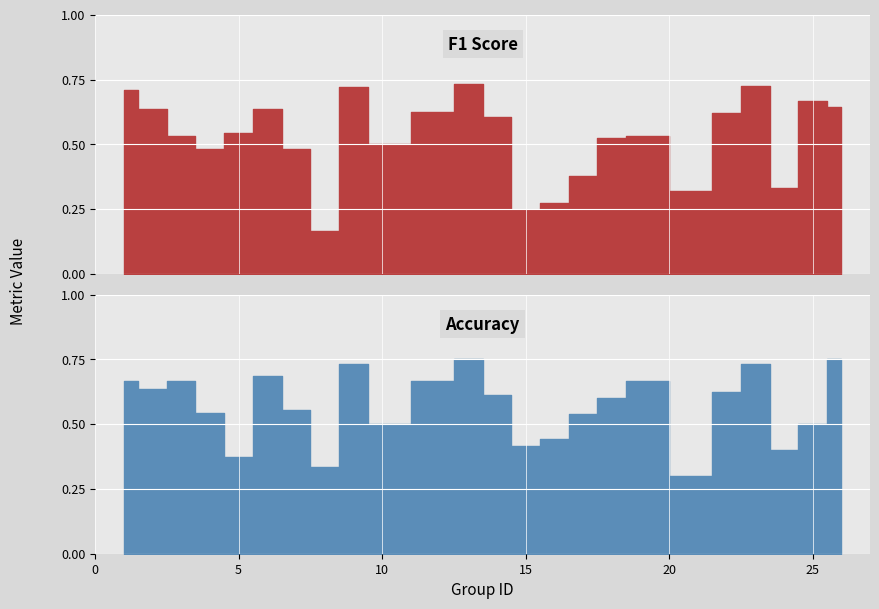

How many times do accuracy and f1 cross each other?

6